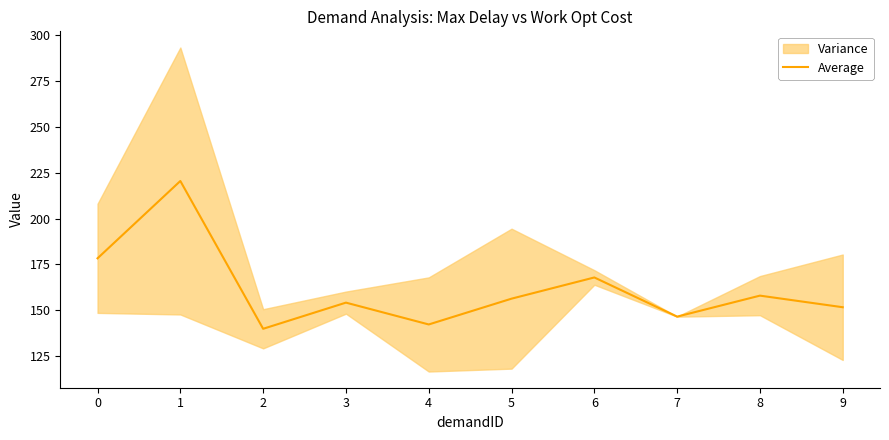

What is the greatest value displayed?

220.5